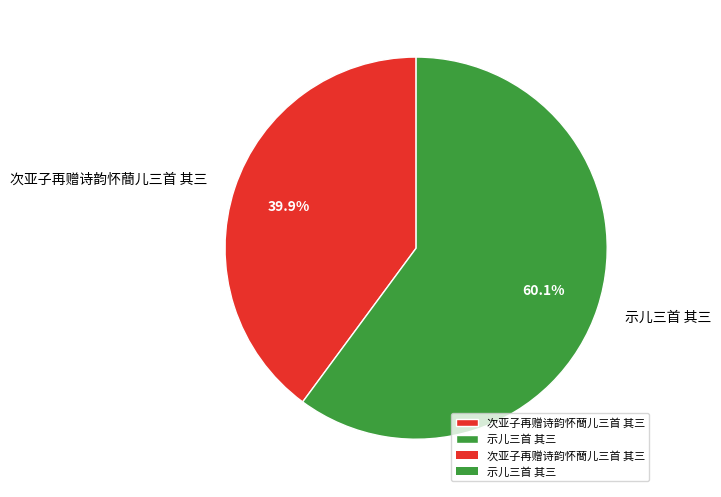

How many slices are in this pie chart?

2